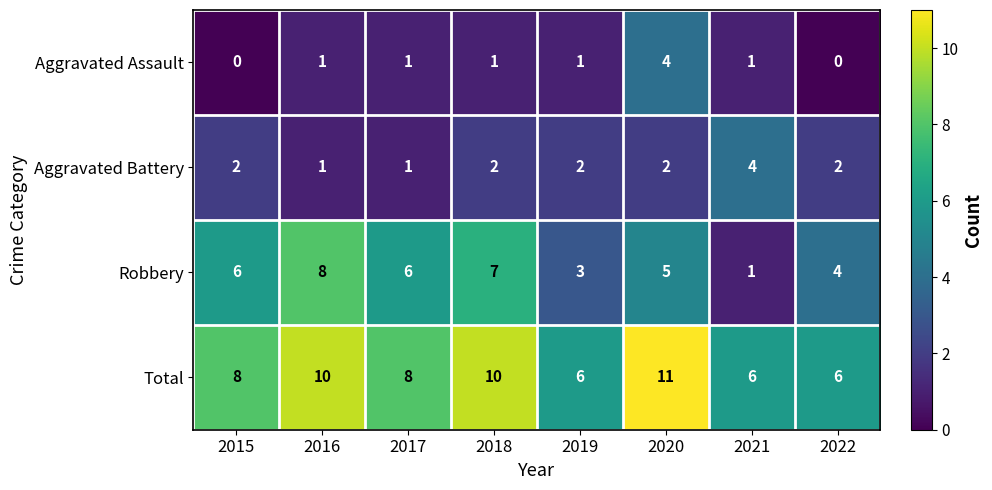

Which series has the largest range (max minus min)?

Robbery